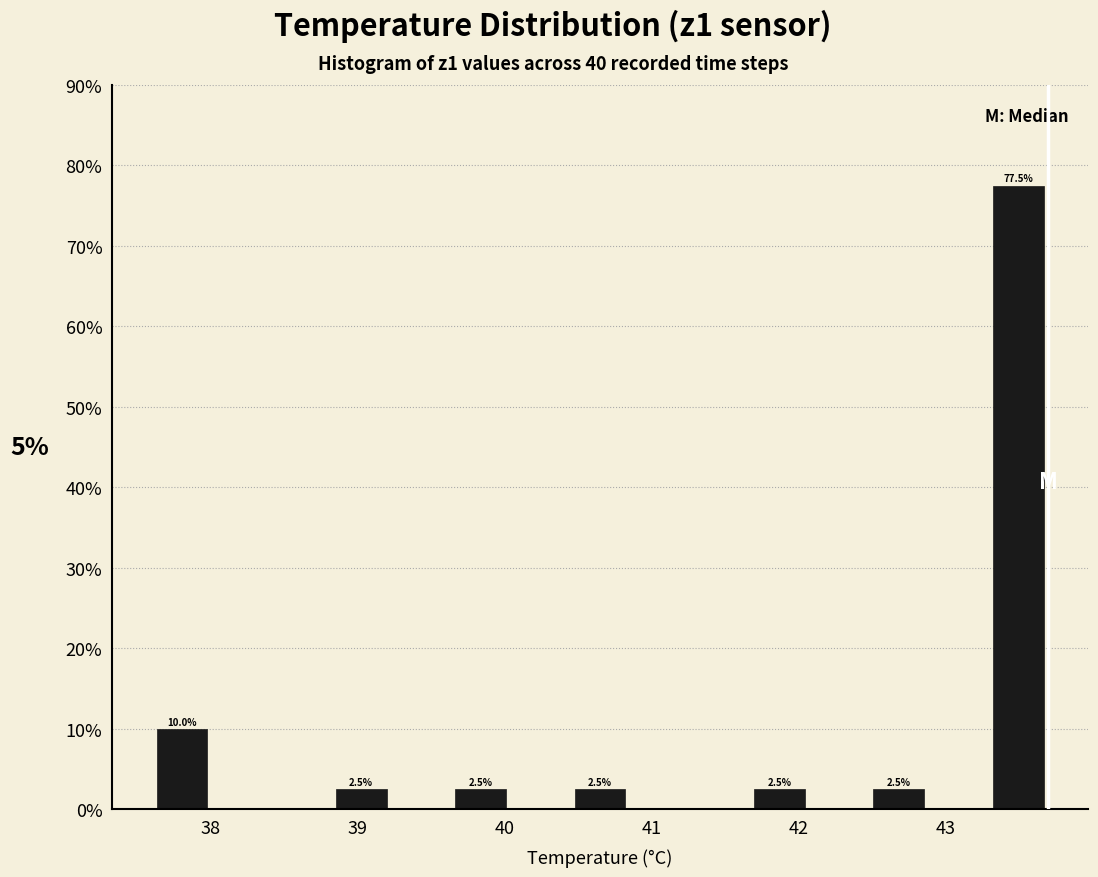

Over which range of the x-axis is the bar tallest?

43.3 to 43.7